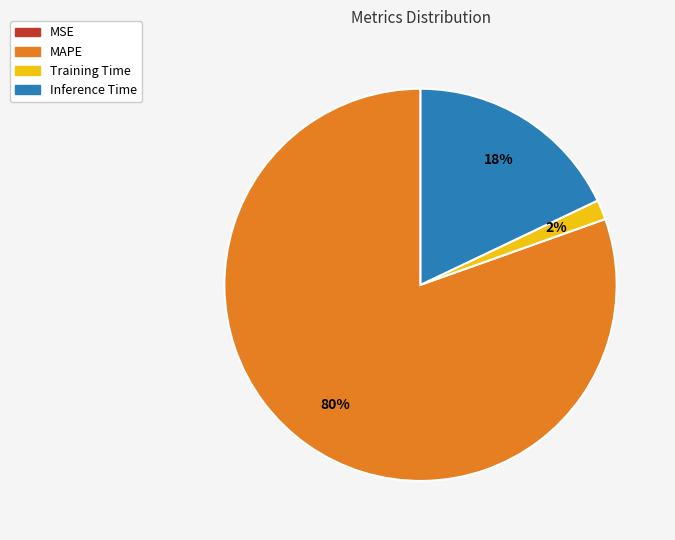

Which has a higher value, Inference Time or Training Time?

Inference Time